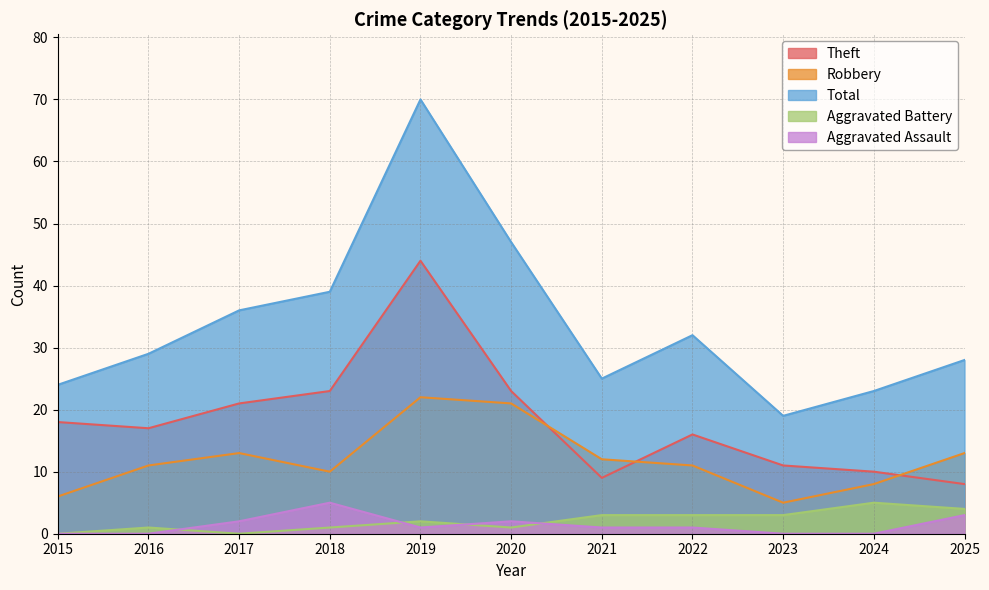

Does the chart have visible grid lines?

Yes